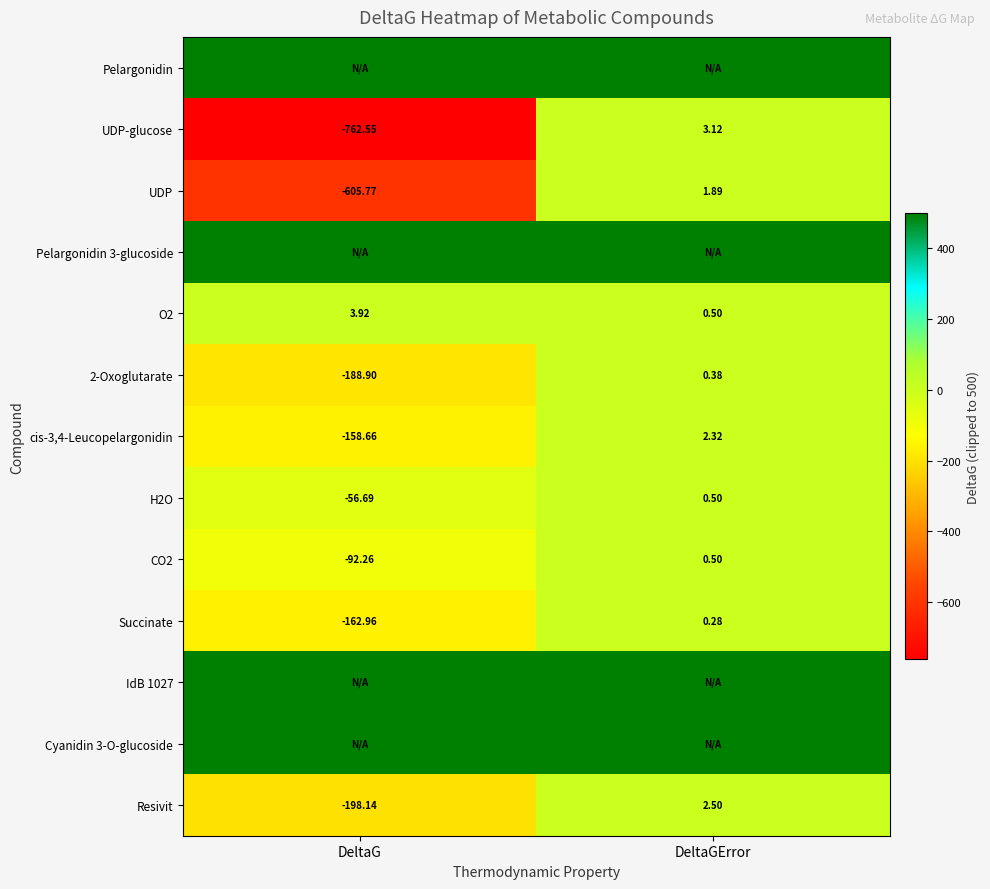

How many data points in O2 are less than 3?

1